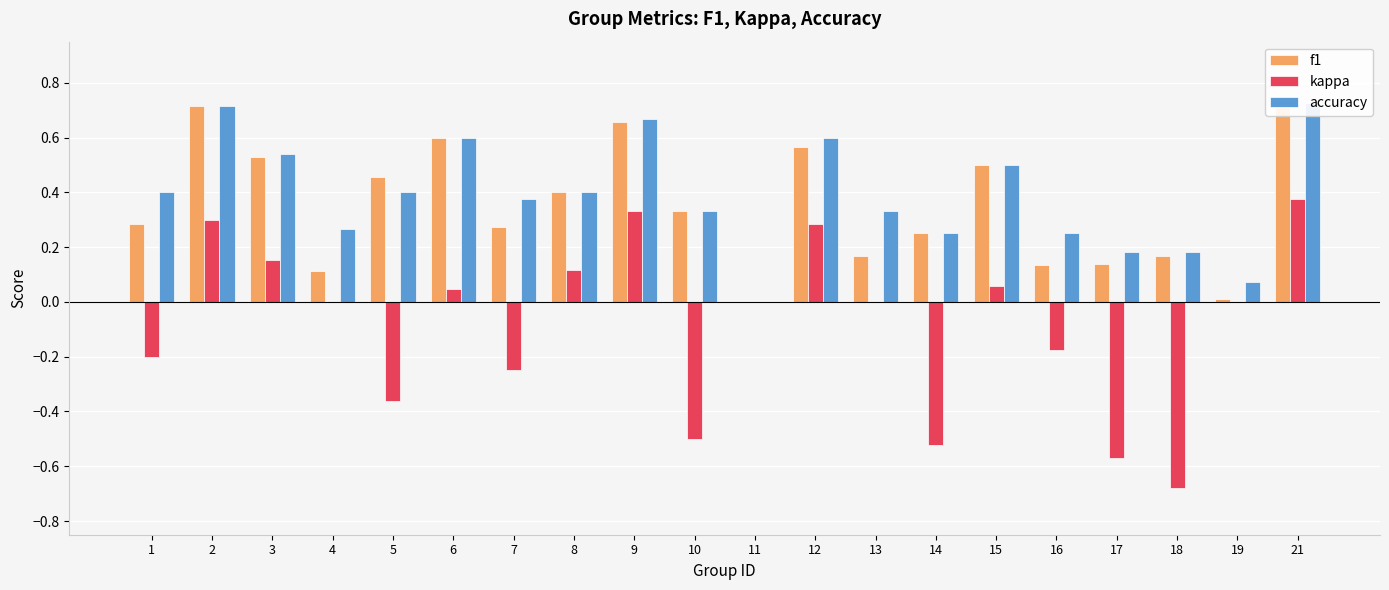

What is the spread (max minus min) of values at 5?

0.8